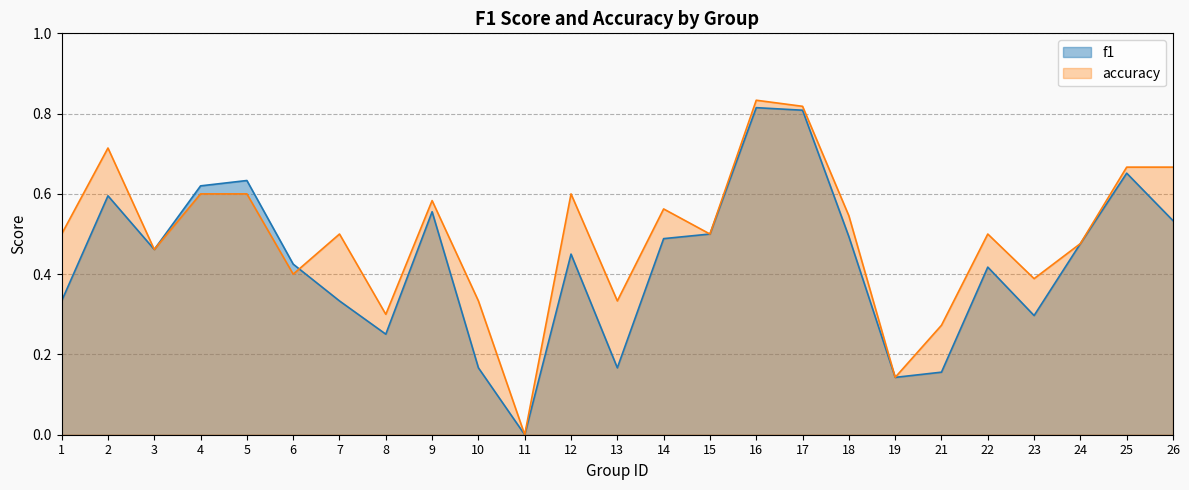

What is the value of the f1 point at the 18th from the left?

0.5